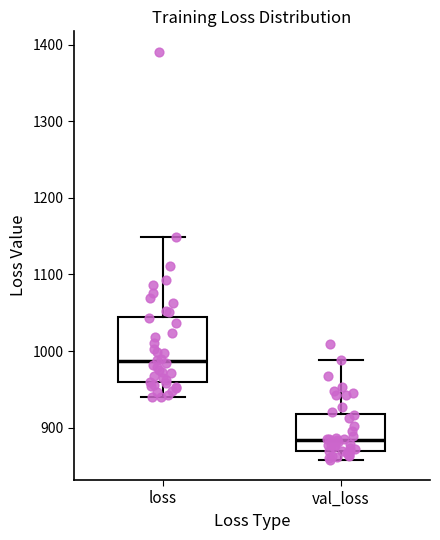

Reading left to right, read every box against the y-axis: the position of its median line, the range the box covers, and the ends of its whiskers. The values are not printed on the chart, so give them approximately, as read against the axis.

loss: median 990, box 960 to 1050, whiskers 940 to 1150
val_loss: median 880, box 870 to 920, whiskers 860 to 990